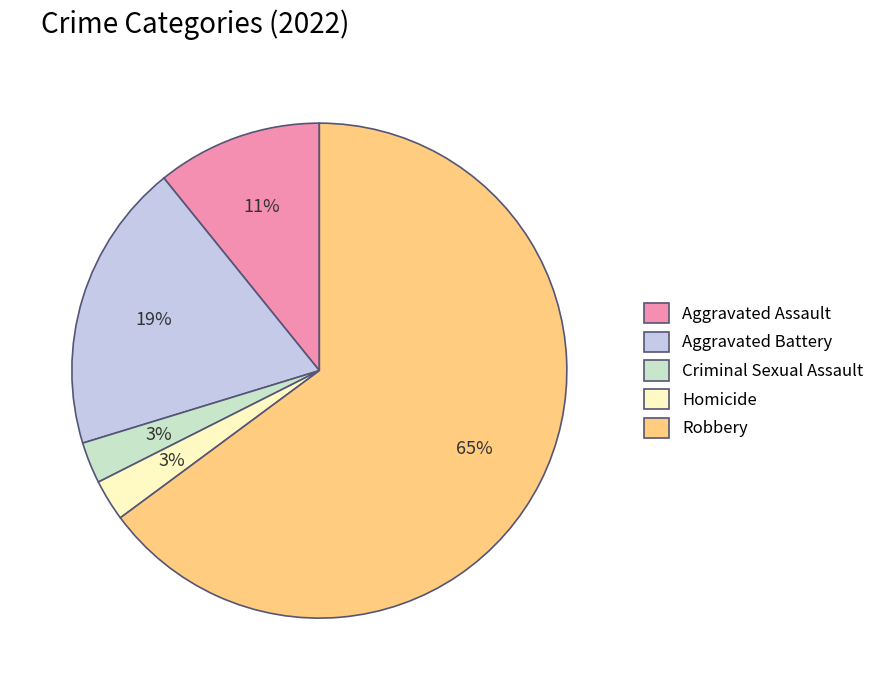

To the nearest percent, what is the average slice percentage?

20%